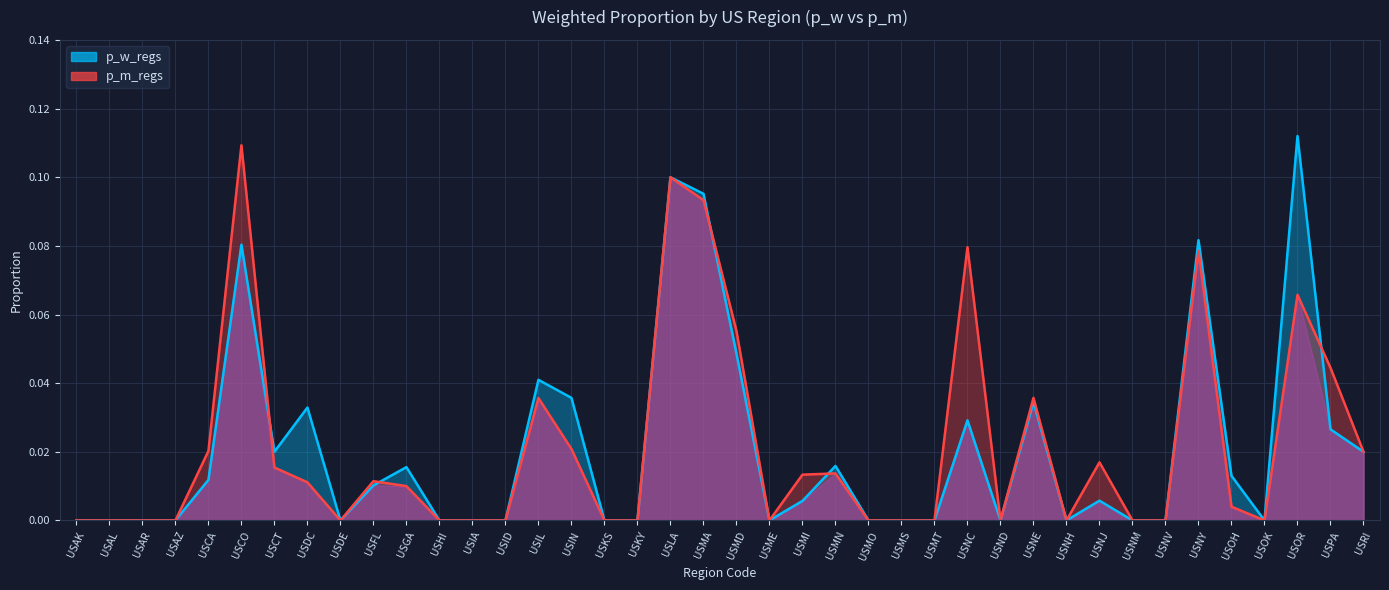

What is the greatest value displayed?

0.1